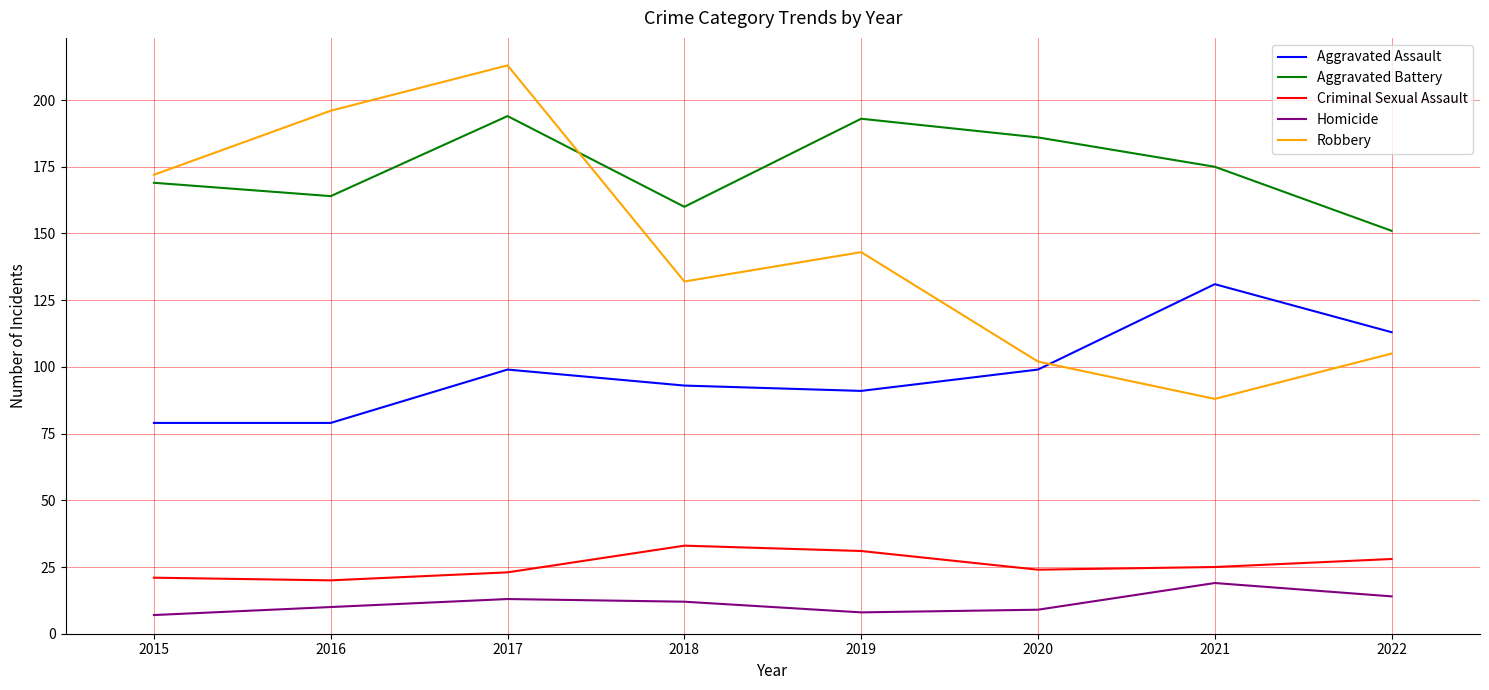

True or false: Homicide has a value of 10 at 2016.

True